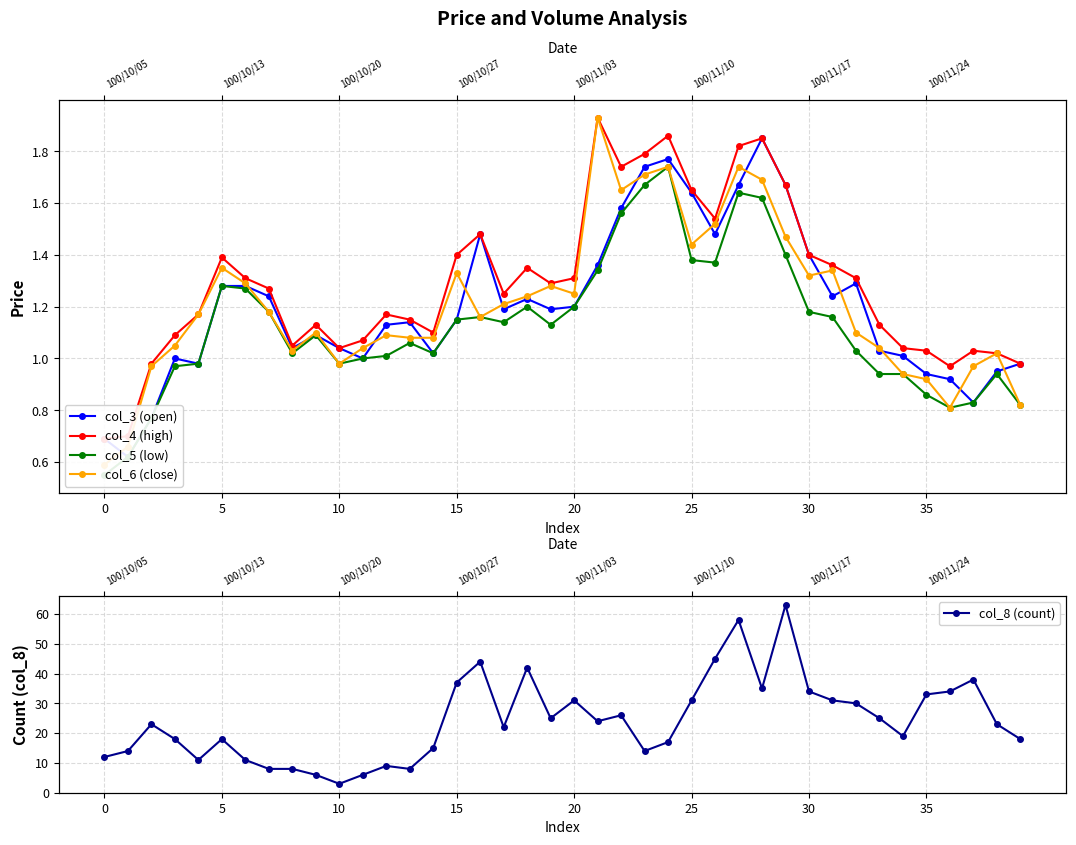

Between 5 and 35, which series saw the biggest shift?

col_8 (count)